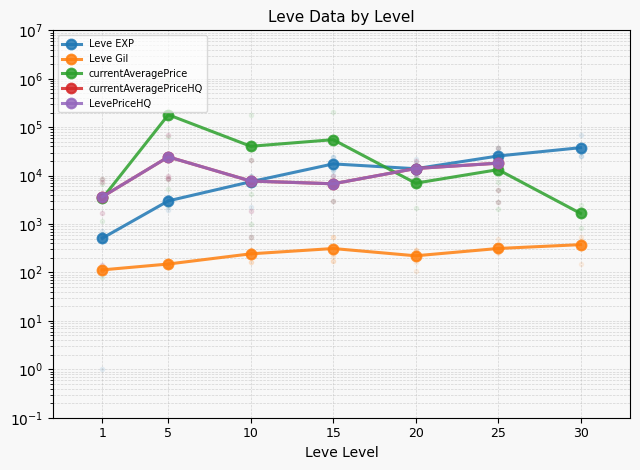

At which label is currentAveragePriceHQ closest to 14000?

20